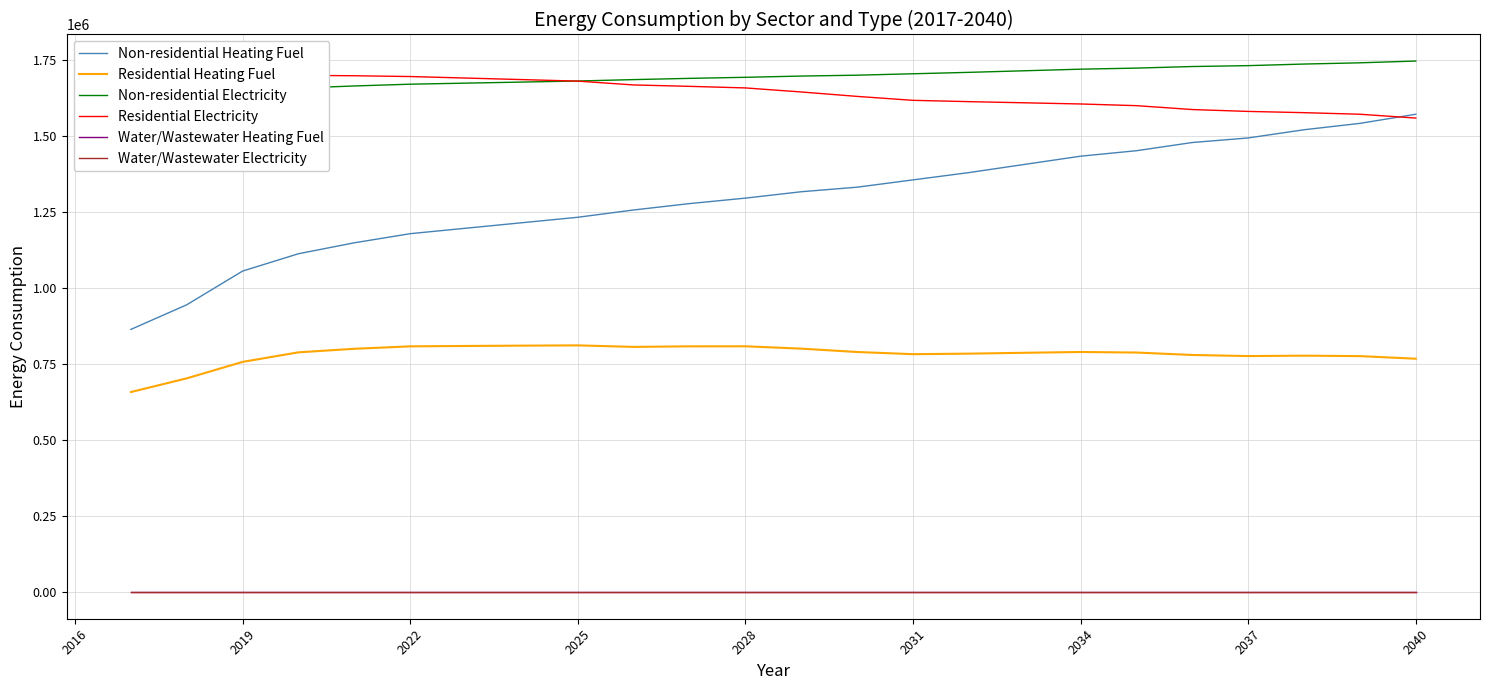

Is the value of Non-residential Heating Fuel at 12 greater than the value of Non-residential Electricity at 2019?

No